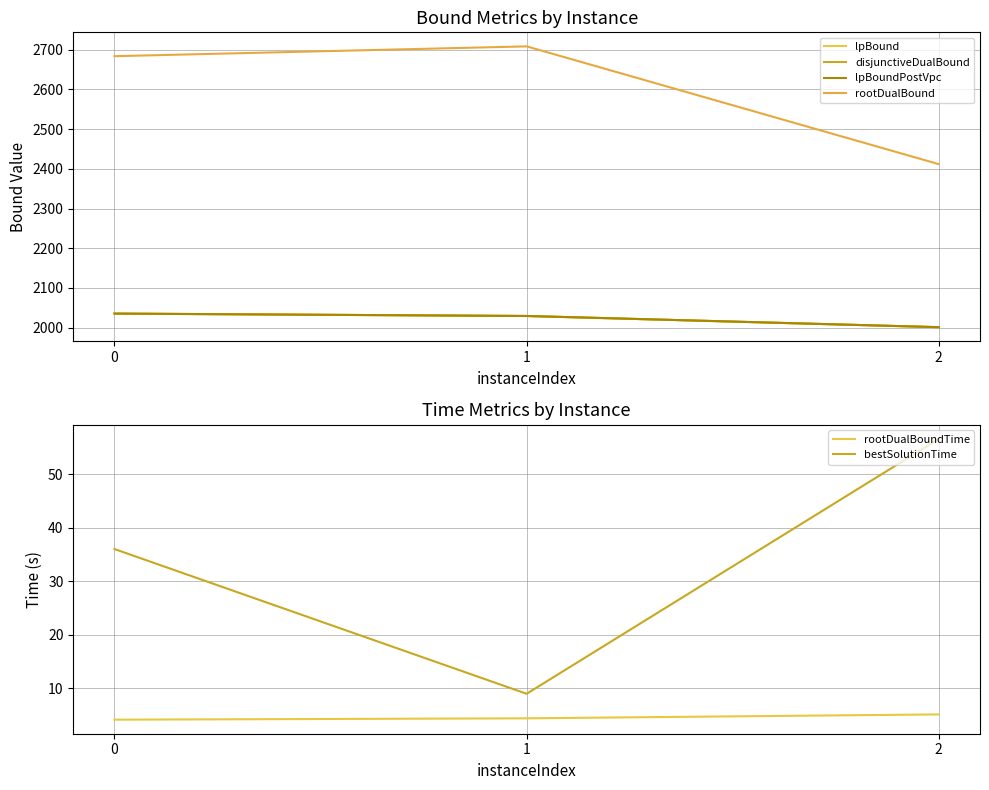

Rank the categories by lpBound value from lowest to highest.

2, 1, 0